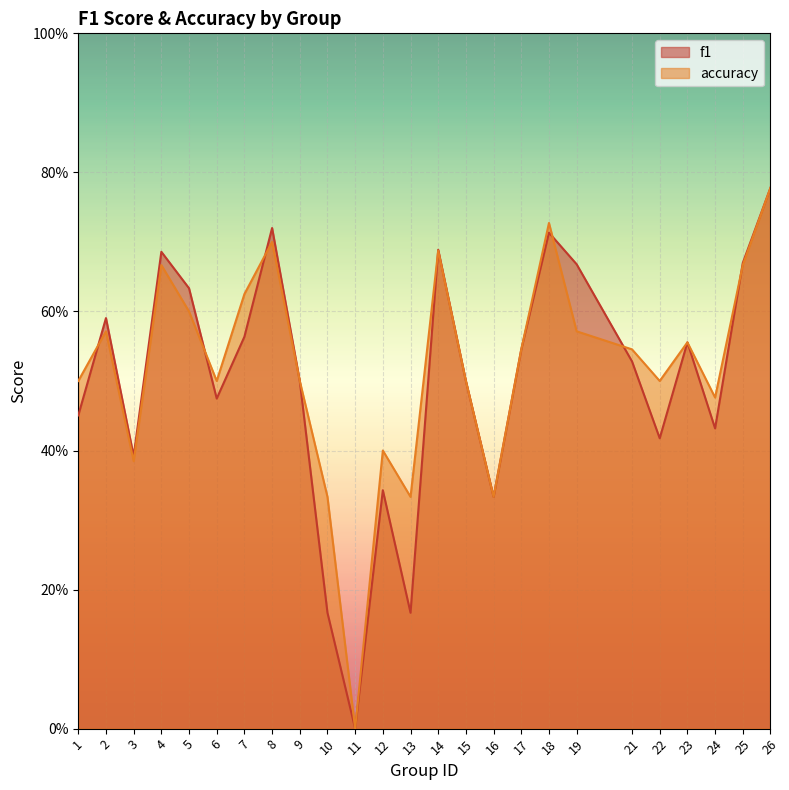

What are all the series names shown in the legend?

f1, accuracy